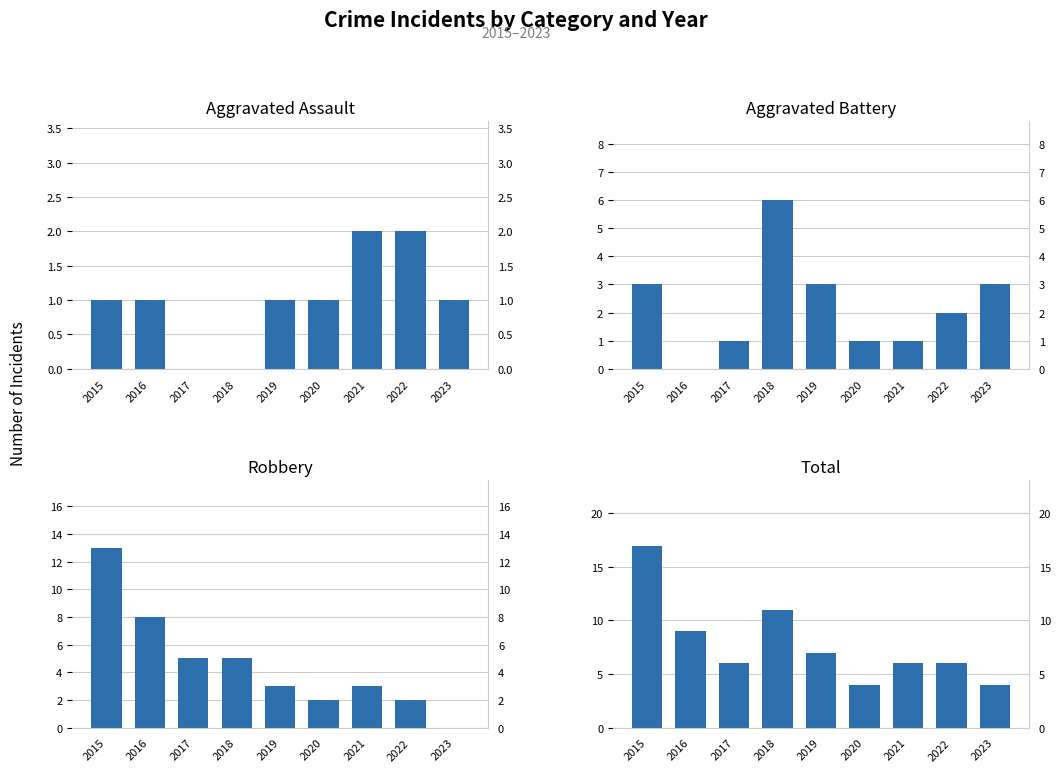

At which label is Robbery closest to 6?

2017